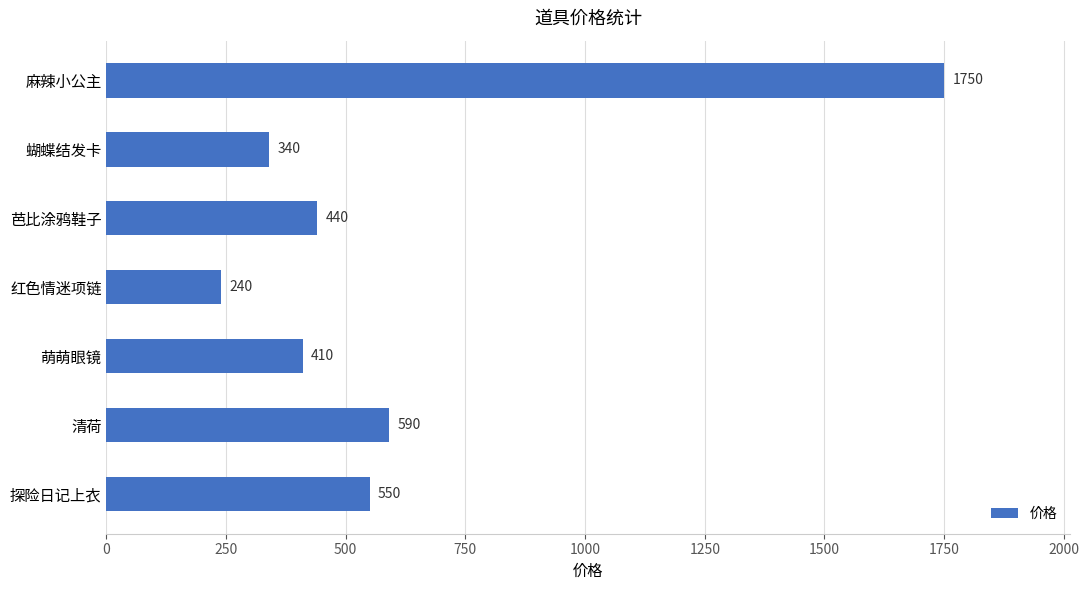

What is the minimum value shown in the chart?

240